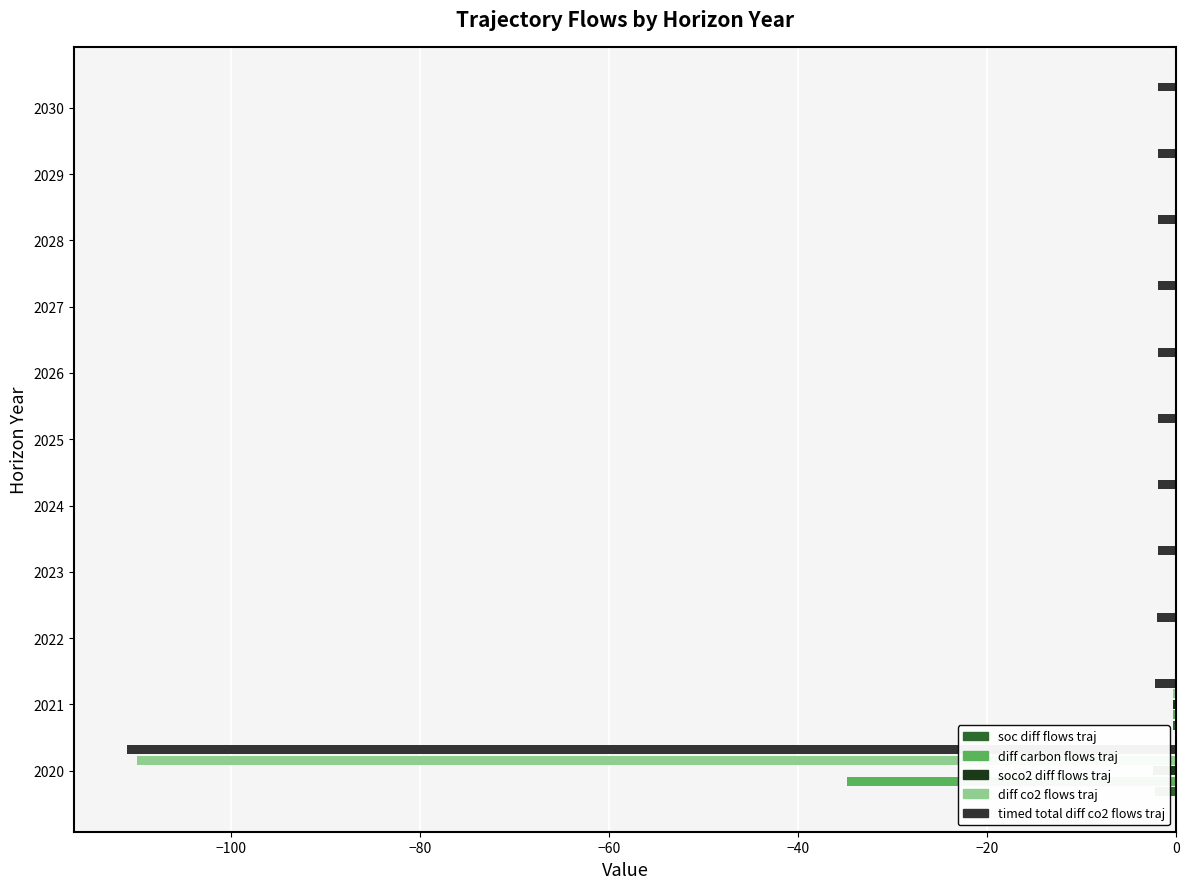

What is the difference between the second highest and minimum values in the diff_carbon_flows_traj series?

34.8